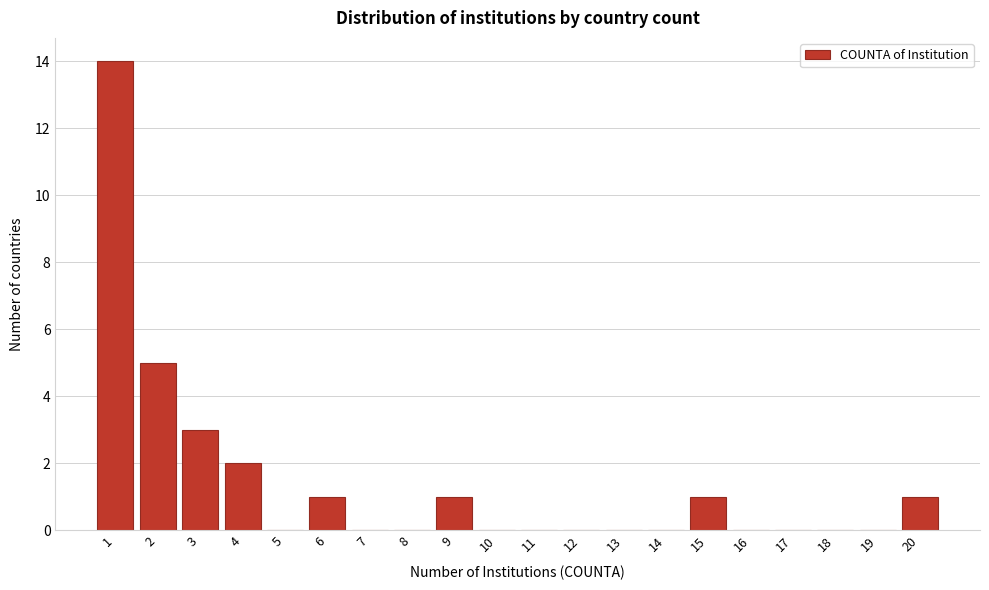

Reading left to right, list all the values displayed in this chart.

1=14	2=5	3=3	4=2	5=0	6=1	7=0	8=0	9=1	10=0	11=0	12=0	13=0	14=0	15=1	16=0	17=0	18=0	19=0	20=1